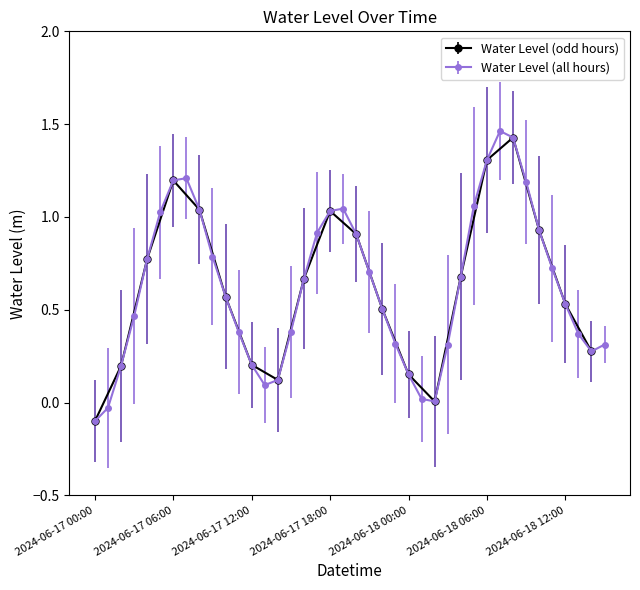

What is the sum of the values at 2024-06-18 01:00 and 2024-06-17 02:00?

0.2